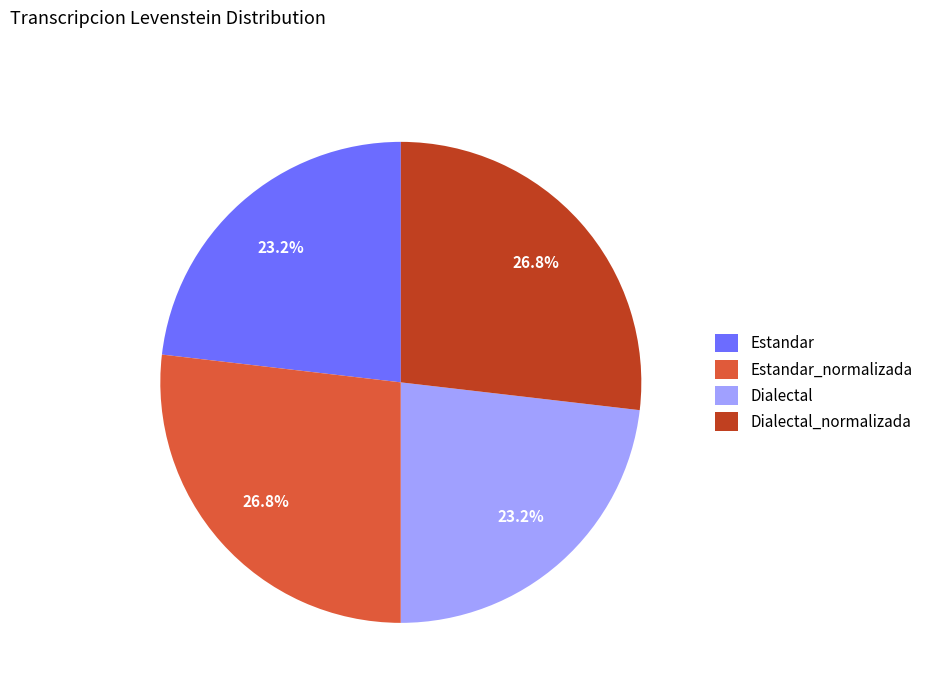

Does Dialectal represent more than half of the total?

No